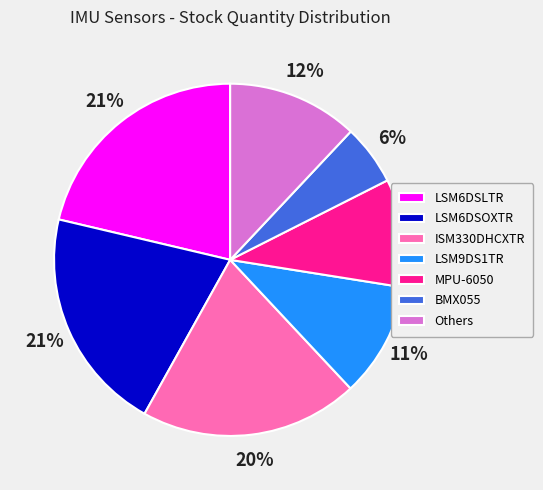

Is there a majority slice in this chart?

No